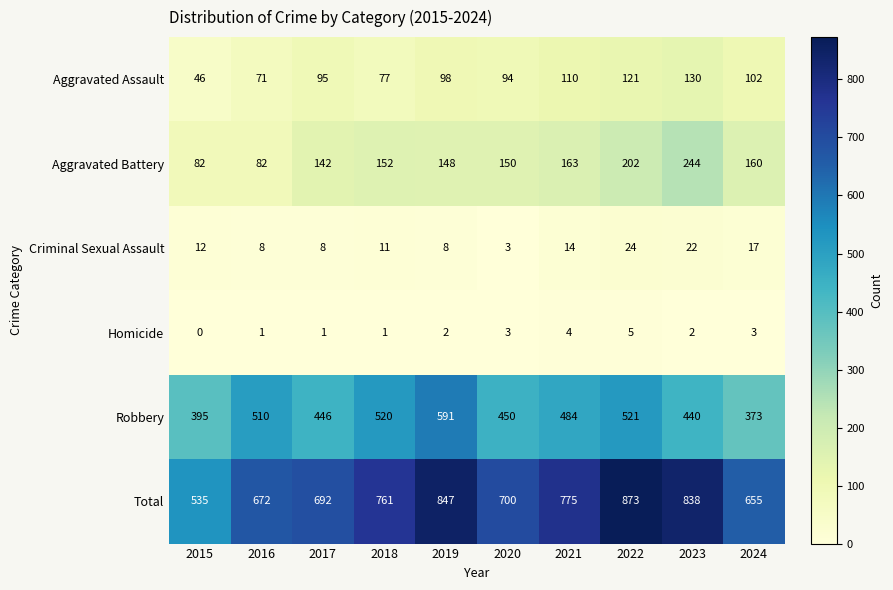

Count the number of data series in this chart.

6